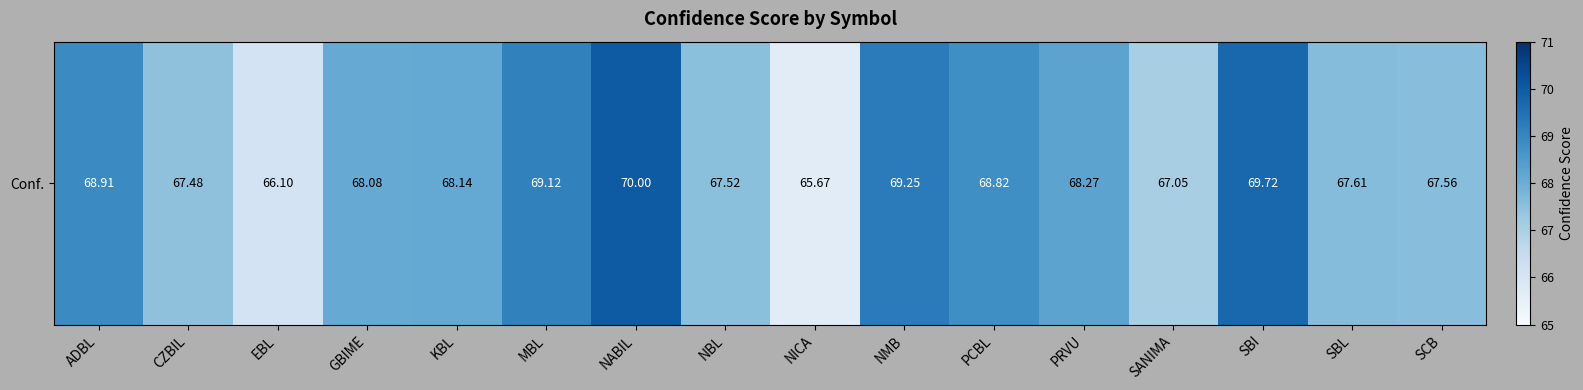

How many categories are shown in the chart?

16